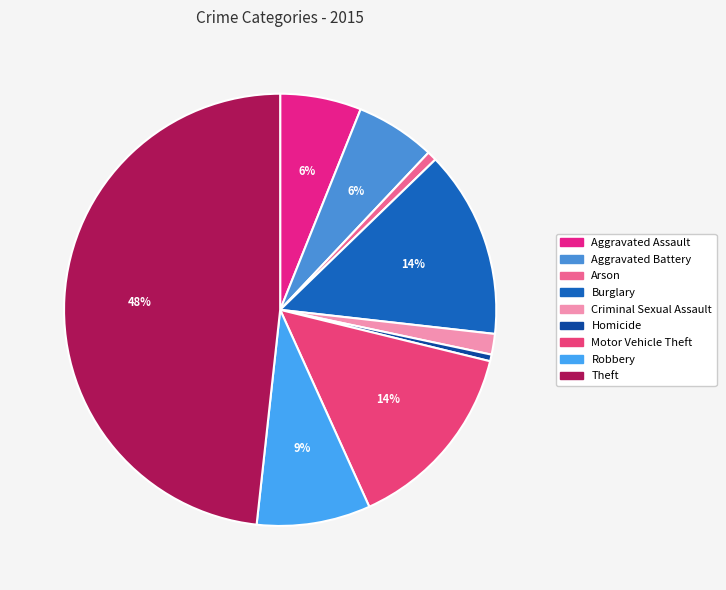

To the nearest percent, what percentage of the pie is Aggravated Battery?

6%